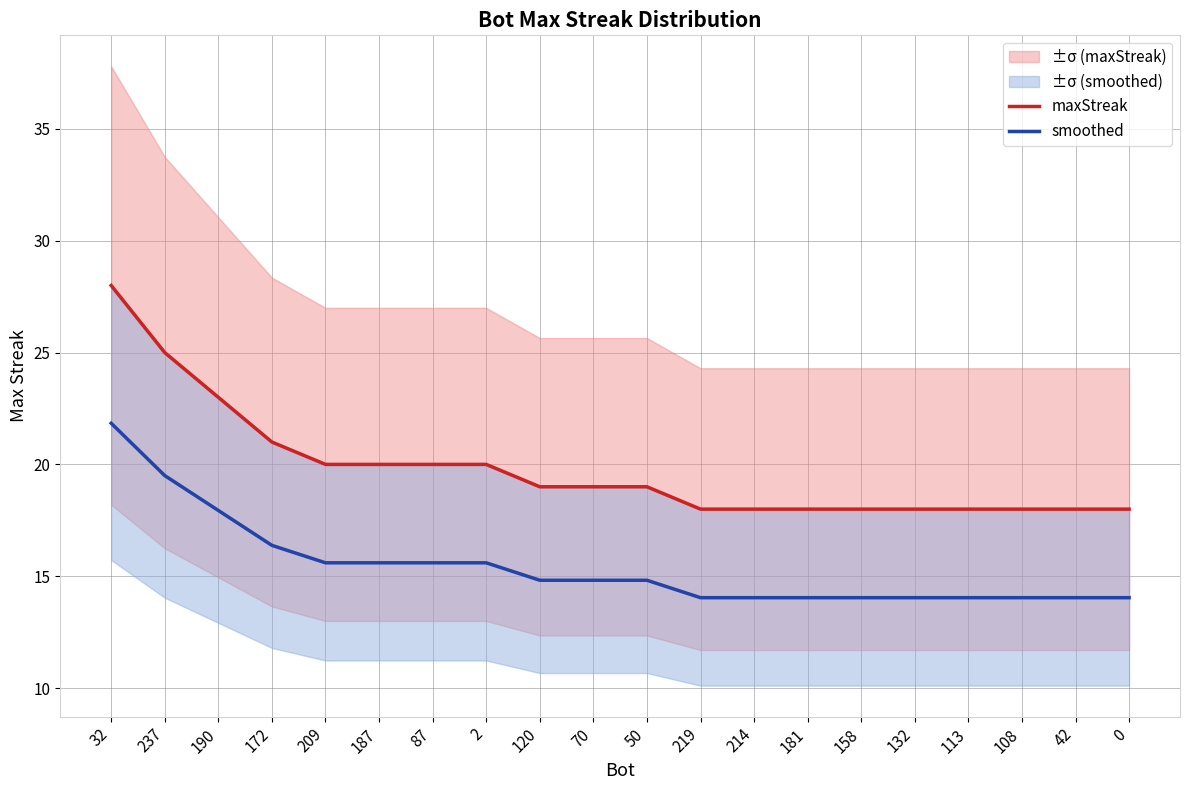

What is the difference between the second highest and minimum values in the smoothed series?

5.5